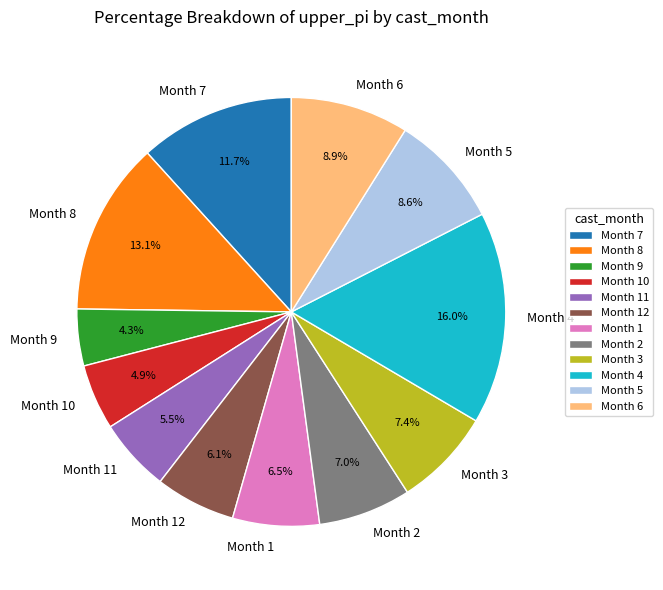

Does Month 4 account for over 50% of the chart?

No